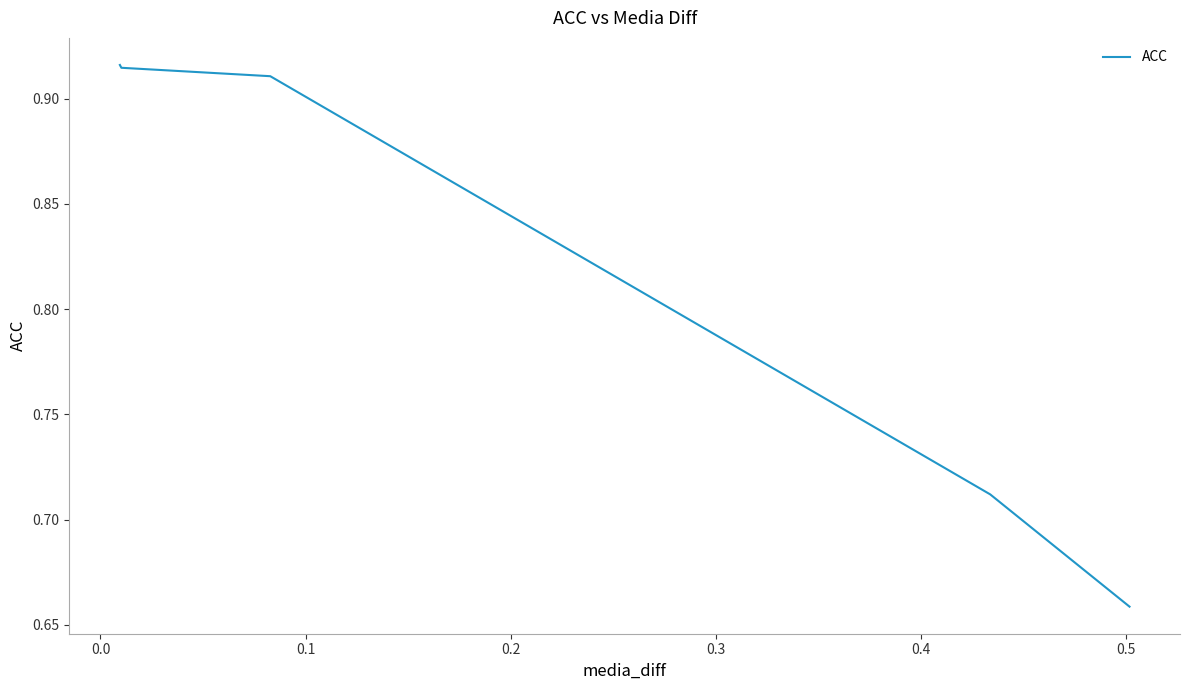

How many data points does each series have?

5